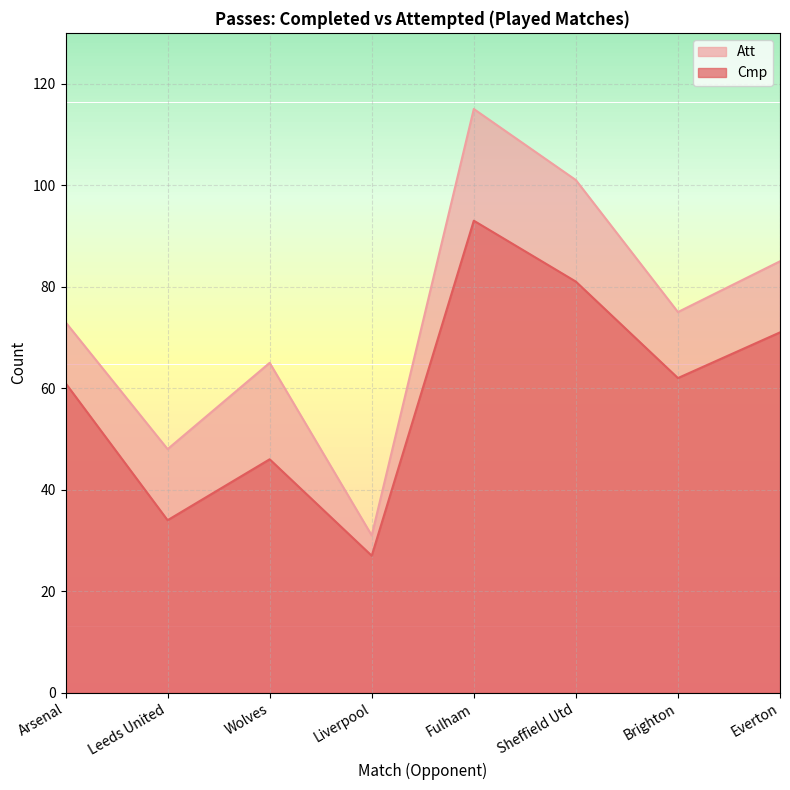

How many values in the Cmp series exceed 62?

3